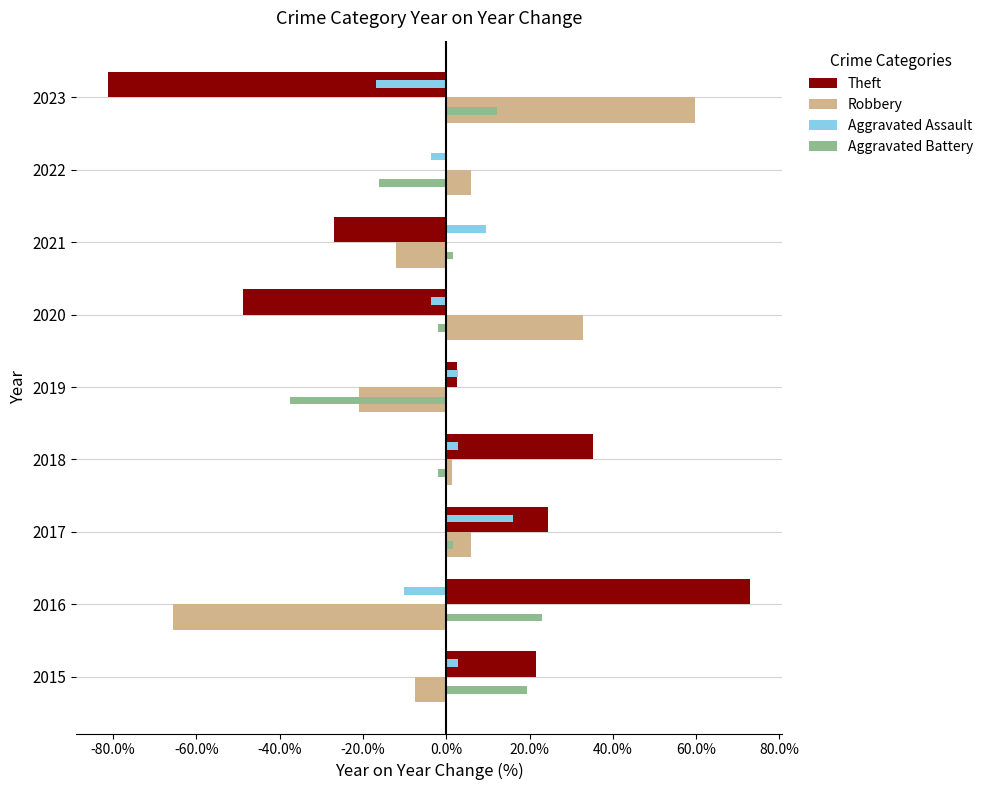

What are all the series names shown in the legend?

Theft, Robbery, Aggravated Assault, Aggravated Battery